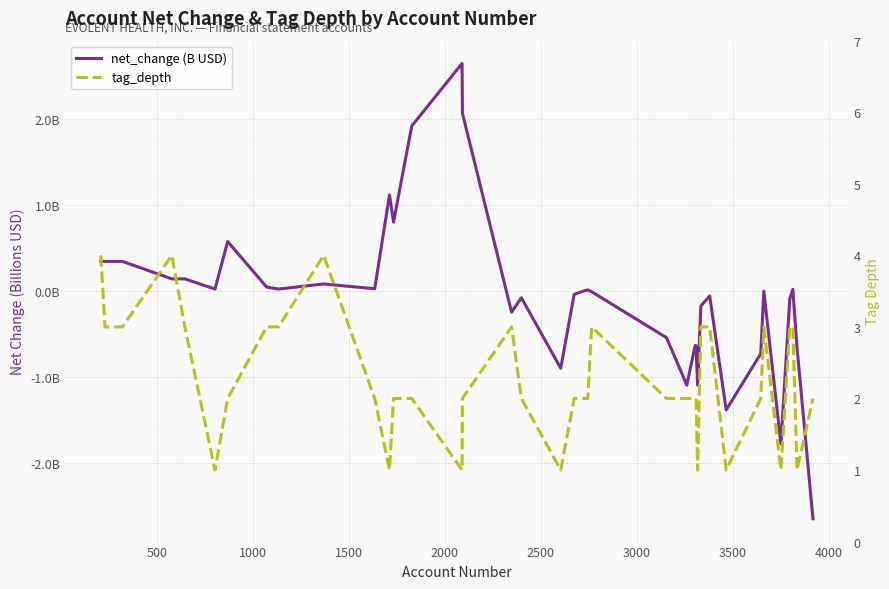

Does the chart have visible grid lines?

Yes